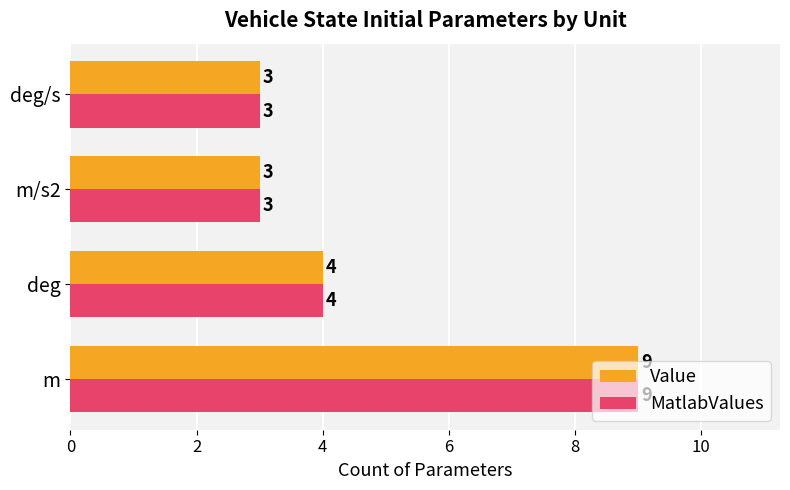

What is the difference between the maximum and second lowest values in the Value series?

6